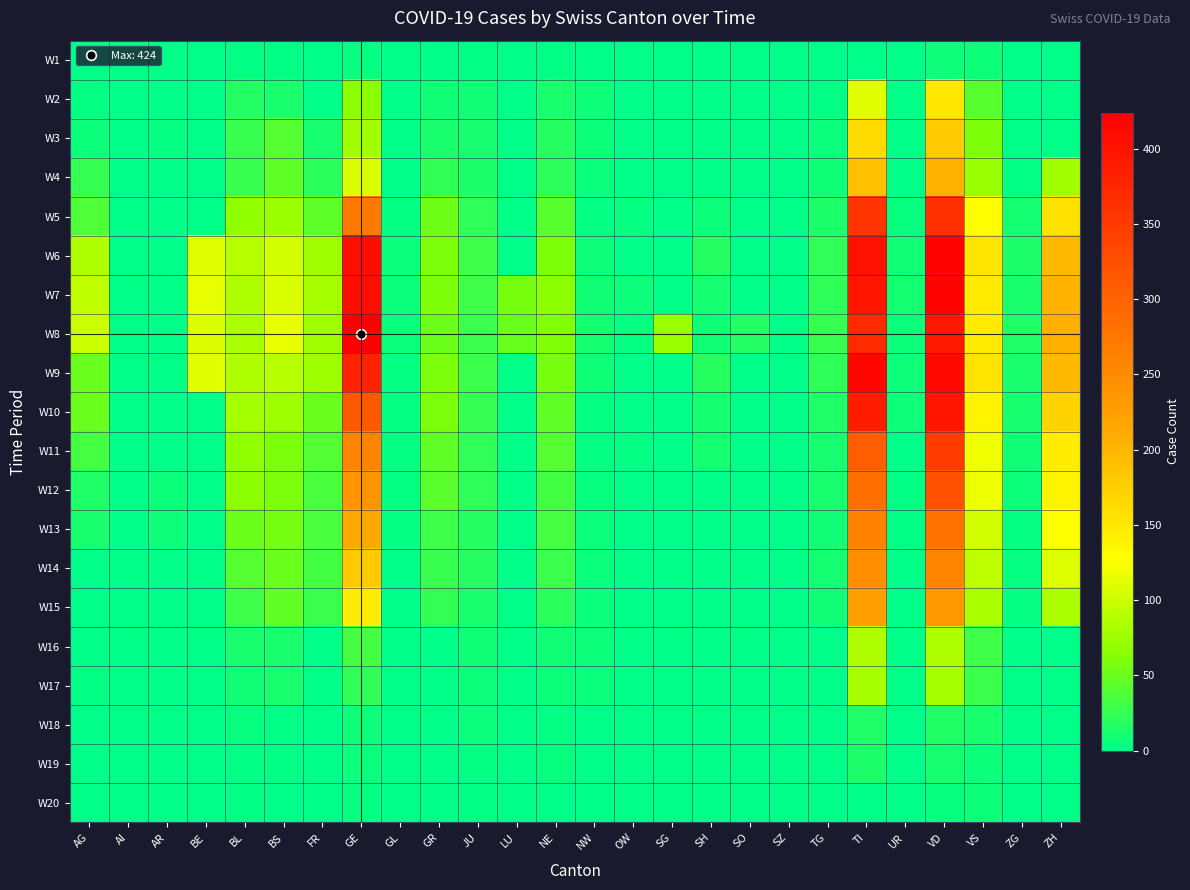

Reading right to left, extract all data points from this chart.

W1: ZH=0	ZG=0	VS=6	VD=7	UR=0	TI=0	TG=0	SZ=0	SO=0	SH=0	SG=0	OW=0	NW=0	NE=1	LU=0	JU=1	GR=0	GL=0	GE=3	FR=0	BS=1	BL=1	BE=0	AR=0	AI=0	AG=0
W2: ZH=0	ZG=0	VS=42	VD=151	UR=0	TI=112	TG=1	SZ=0	SO=0	SH=0	SG=0	OW=0	NW=7	NE=13	LU=0	JU=9	GR=9	GL=0	GE=66	FR=0	BS=13	BL=17	BE=0	AR=0	AI=0	AG=2
W3: ZH=0	ZG=0	VS=59	VD=180	UR=0	TI=163	TG=5	SZ=0	SO=0	SH=0	SG=0	OW=0	NW=6	NE=18	LU=0	JU=11	GR=13	GL=0	GE=78	FR=11	BS=40	BL=27	BE=0	AR=3	AI=0	AG=6
W4: ZH=78	ZG=1	VS=73	VD=204	UR=0	TI=190	TG=8	SZ=0	SO=0	SH=0	SG=0	OW=0	NW=5	NE=21	LU=0	JU=14	GR=24	GL=0	GE=109	FR=20	BS=45	BL=27	BE=0	AR=0	AI=0	AG=25
W5: ZH=156	ZG=10	VS=129	VD=363	UR=4	TI=358	TG=14	SZ=0	SO=0	SH=6	SG=0	OW=3	NW=2	NE=42	LU=0	JU=22	GR=52	GL=2	GE=272	FR=44	BS=74	BL=68	BE=0	AR=0	AI=0	AG=38
W6: ZH=196	ZG=14	VS=153	VD=419	UR=9	TI=401	TG=23	SZ=0	SO=0	SH=18	SG=0	OW=0	NW=7	NE=59	LU=0	JU=29	GR=58	GL=5	GE=405	FR=77	BS=105	BL=88	BE=111	AR=0	AI=0	AG=85
W7: ZH=203	ZG=13	VS=147	VD=419	UR=10	TI=396	TG=22	SZ=0	SO=0	SH=10	SG=0	OW=6	NW=9	NE=66	LU=57	JU=29	GR=59	GL=5	GE=406	FR=81	BS=108	BL=86	BE=115	AR=0	AI=0	AG=94
W8: ZH=207	ZG=15	VS=147	VD=394	UR=6	TI=370	TG=26	SZ=0	SO=17	SH=9	SG=75	OW=3	NW=10	NE=61	LU=49	JU=28	GR=51	GL=5	GE=424	FR=77	BS=115	BL=82	BE=109	AR=0	AI=0	AG=100
W9: ZH=197	ZG=13	VS=154	VD=410	UR=7	TI=415	TG=22	SZ=0	SO=0	SH=19	SG=0	OW=0	NW=8	NE=57	LU=0	JU=28	GR=58	GL=3	GE=382	FR=77	BS=90	BL=86	BE=112	AR=0	AI=0	AG=50
W10: ZH=171	ZG=12	VS=138	VD=396	UR=7	TI=386	TG=15	SZ=0	SO=0	SH=10	SG=0	OW=0	NW=3	NE=45	LU=0	JU=25	GR=58	GL=3	GE=313	FR=50	BS=76	BL=79	BE=0	AR=0	AI=0	AG=50
W11: ZH=146	ZG=9	VS=119	VD=350	UR=0	TI=306	TG=11	SZ=0	SO=0	SH=10	SG=0	OW=2	NW=3	NE=41	LU=0	JU=23	GR=45	GL=2	GE=258	FR=39	BS=58	BL=68	BE=0	AR=0	AI=0	AG=33
W12: ZH=138	ZG=6	VS=118	VD=322	UR=1	TI=285	TG=12	SZ=0	SO=0	SH=0	SG=0	OW=0	NW=4	NE=32	LU=0	JU=22	GR=43	GL=3	GE=238	FR=35	BS=58	BL=66	BE=0	AR=6	AI=0	AG=15
W13: ZH=127	ZG=3	VS=104	VD=281	UR=1	TI=261	TG=9	SZ=0	SO=0	SH=0	SG=0	OW=0	NW=5	NE=33	LU=0	JU=18	GR=29	GL=3	GE=214	FR=35	BS=56	BL=51	BE=0	AR=7	AI=0	AG=13
W14: ZH=110	ZG=3	VS=92	VD=259	UR=0	TI=246	TG=10	SZ=0	SO=0	SH=0	SG=0	OW=0	NW=5	NE=28	LU=0	JU=18	GR=27	GL=0	GE=179	FR=32	BS=50	BL=40	BE=0	AR=0	AI=0	AG=0
W15: ZH=83	ZG=3	VS=83	VD=236	UR=0	TI=224	TG=9	SZ=0	SO=0	SH=0	SG=0	OW=0	NW=5	NE=20	LU=0	JU=13	GR=24	GL=0	GE=145	FR=28	BS=46	BL=30	BE=0	AR=0	AI=0	AG=0
W16: ZH=0	ZG=0	VS=30	VD=86	UR=0	TI=86	TG=0	SZ=0	SO=0	SH=0	SG=0	OW=0	NW=6	NE=9	LU=0	JU=8	GR=0	GL=0	GE=33	FR=0	BS=13	BL=12	BE=0	AR=0	AI=0	AG=0
W17: ZH=0	ZG=0	VS=28	VD=81	UR=0	TI=81	TG=0	SZ=0	SO=0	SH=0	SG=0	OW=0	NW=5	NE=6	LU=0	JU=6	GR=0	GL=0	GE=23	FR=0	BS=13	BL=9	BE=0	AR=0	AI=0	AG=1
W18: ZH=0	ZG=0	VS=12	VD=16	UR=0	TI=15	TG=0	SZ=0	SO=0	SH=0	SG=0	OW=0	NW=0	NE=2	LU=0	JU=5	GR=0	GL=0	GE=7	FR=0	BS=1	BL=4	BE=0	AR=0	AI=0	AG=0
W19: ZH=0	ZG=0	VS=6	VD=11	UR=0	TI=14	TG=0	SZ=0	SO=0	SH=0	SG=0	OW=0	NW=0	NE=4	LU=0	JU=2	GR=0	GL=0	GE=5	FR=0	BS=1	BL=1	BE=0	AR=0	AI=0	AG=0
W20: ZH=0	ZG=0	VS=6	VD=4	UR=0	TI=0	TG=0	SZ=0	SO=0	SH=0	SG=0	OW=0	NW=0	NE=0	LU=0	JU=1	GR=0	GL=0	GE=3	FR=0	BS=0	BL=1	BE=0	AR=0	AI=0	AG=0